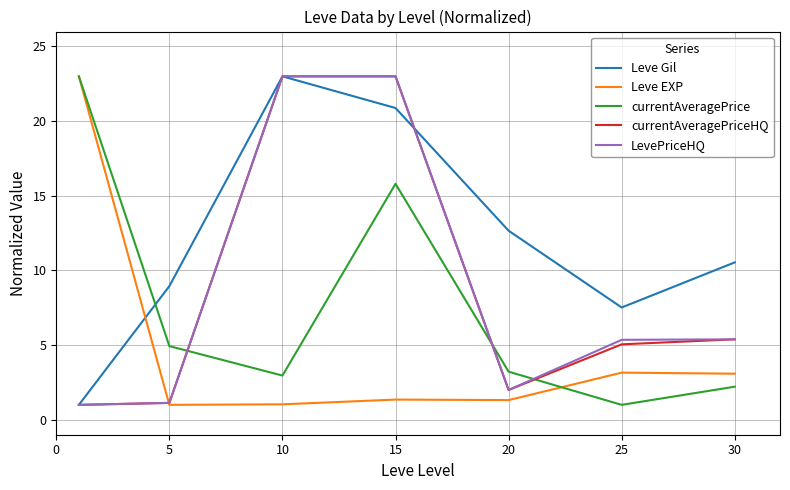

What is the greatest value displayed?

23.0